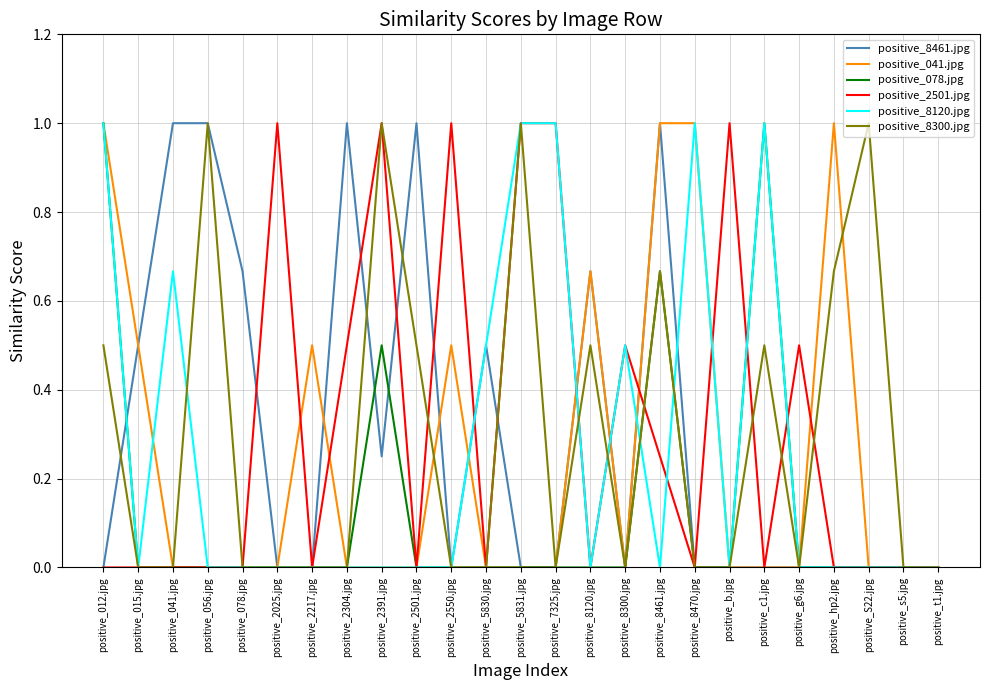

How many positive_8300.jpg values are between 0 and 1?

25